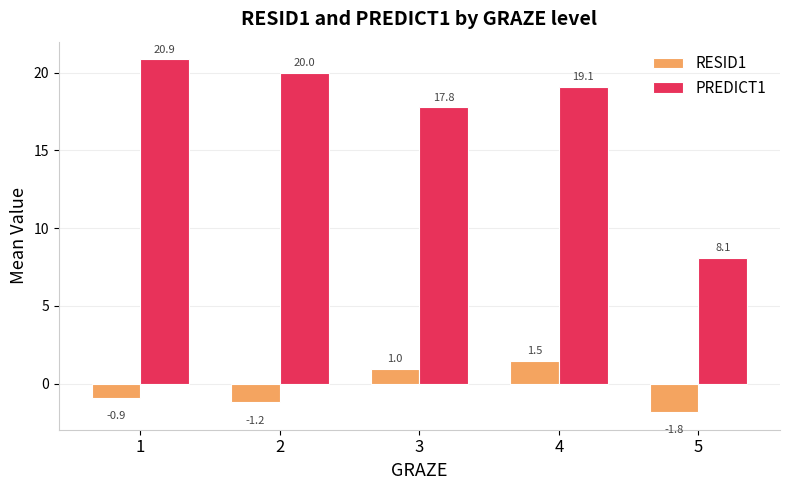

What value does the PREDICT1 series have at 5?

8.1